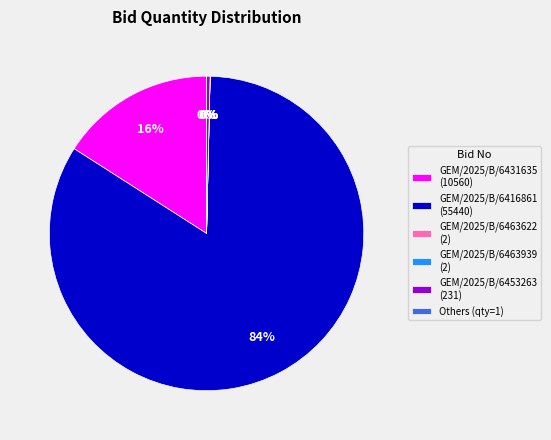

To the nearest percent, what percentage of the pie is GEM/2025/B/6431635 (10560)?

16%